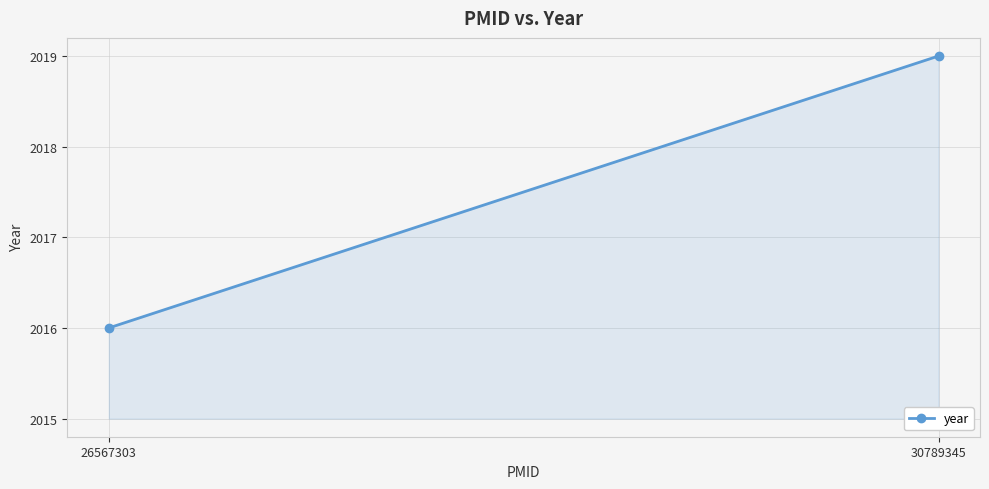

At which label is the value closest to 2017?

26567303